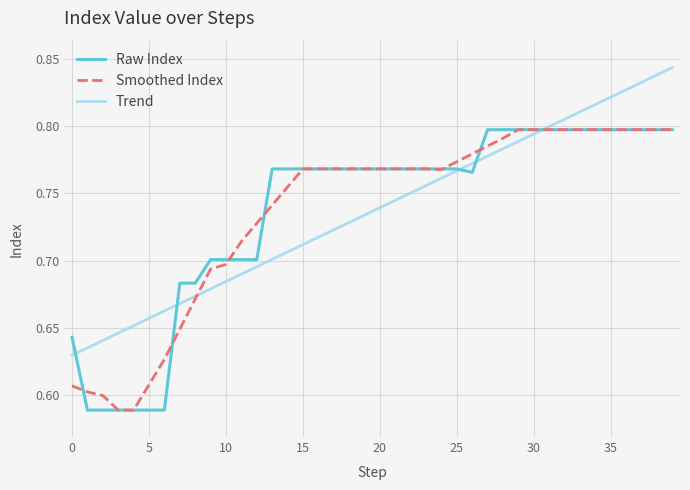

Count the number of categories in the chart.

40